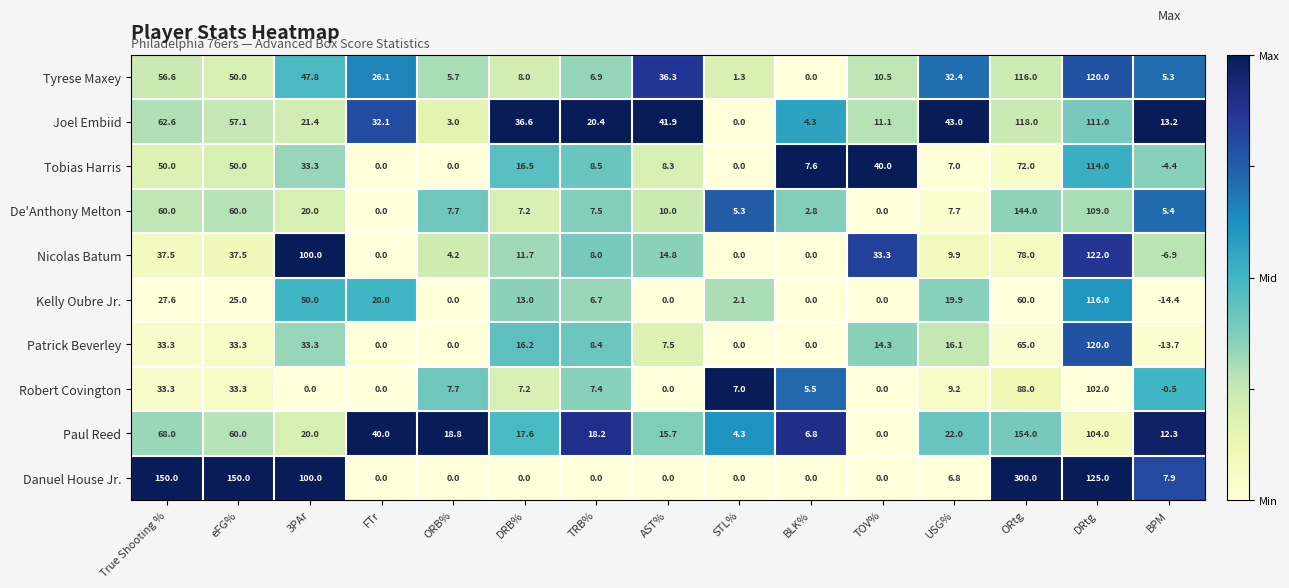

What is the average value of the Tobias Harris series?

26.9